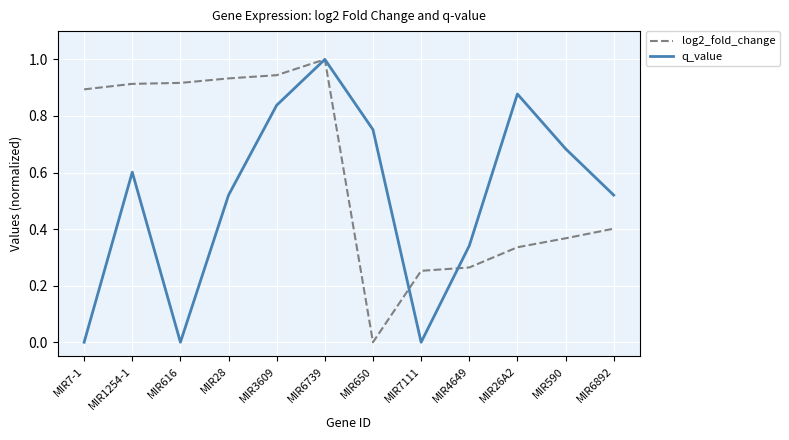

Is it true that log2_fold_change equals 0.5 at MIR4649?

False